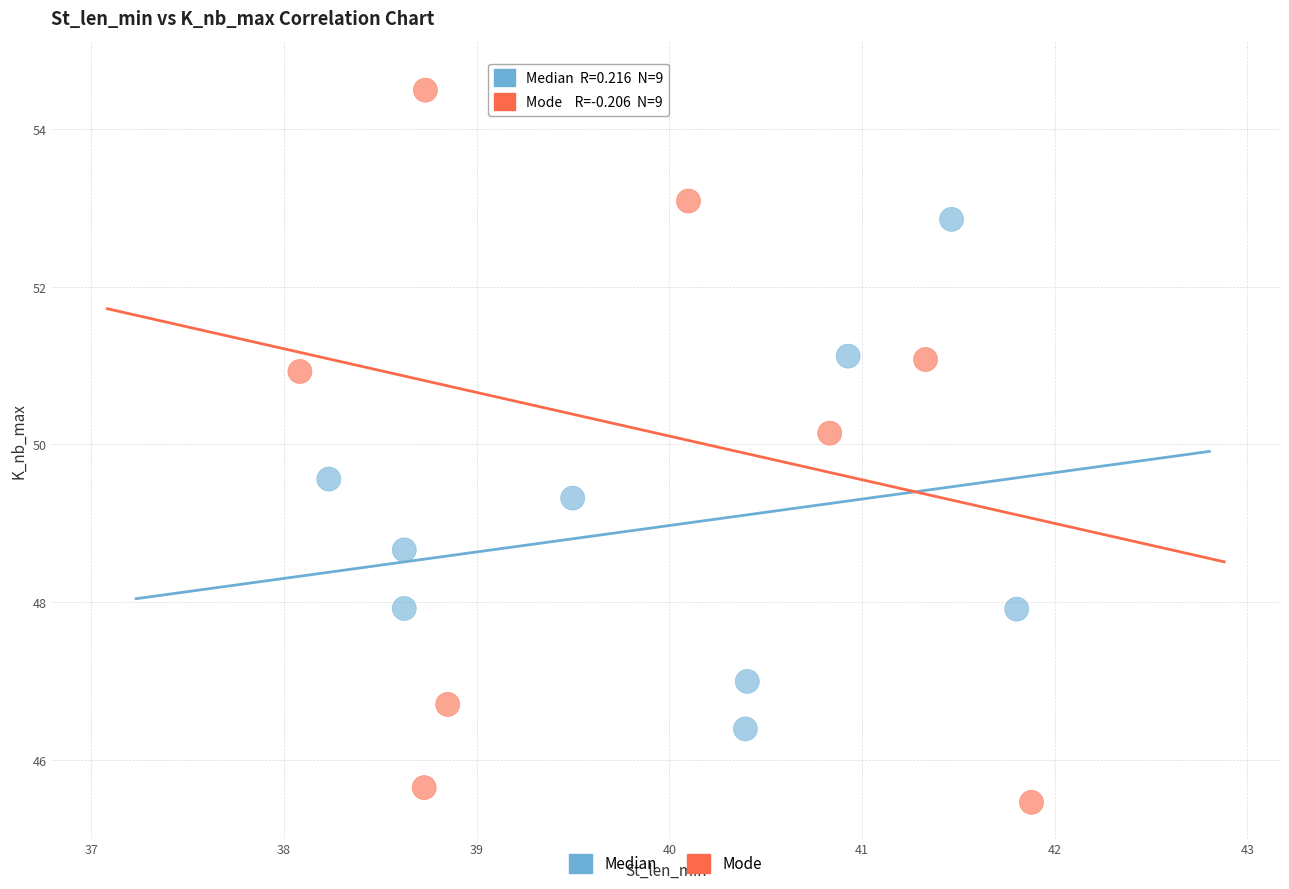

Which series reaches the maximum Y coordinate?

Mode